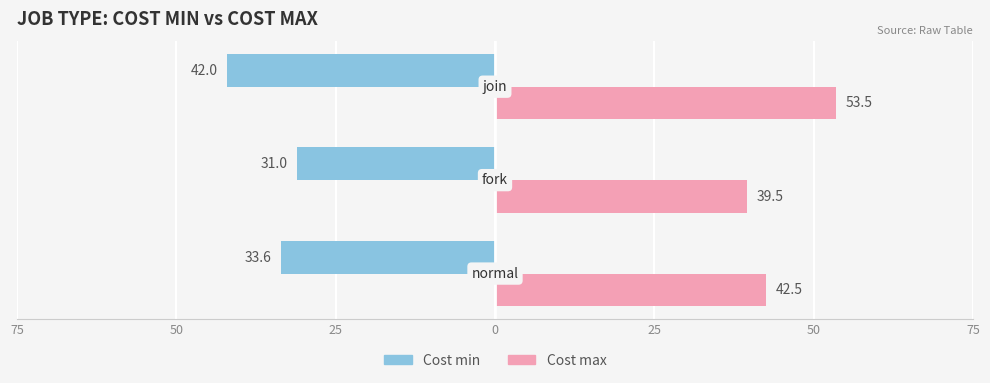

What are all the series names shown in the legend?

Cost min, Cost max